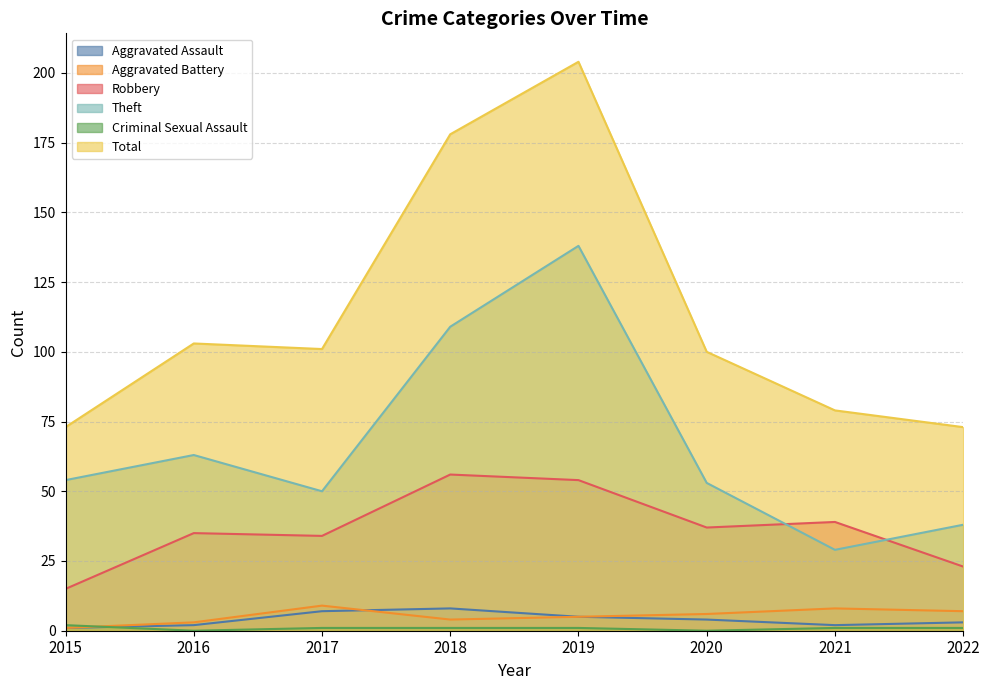

At 2017, list the series in order from largest to smallest.

Total, Theft, Robbery, Aggravated Battery, Aggravated Assault, Criminal Sexual Assault